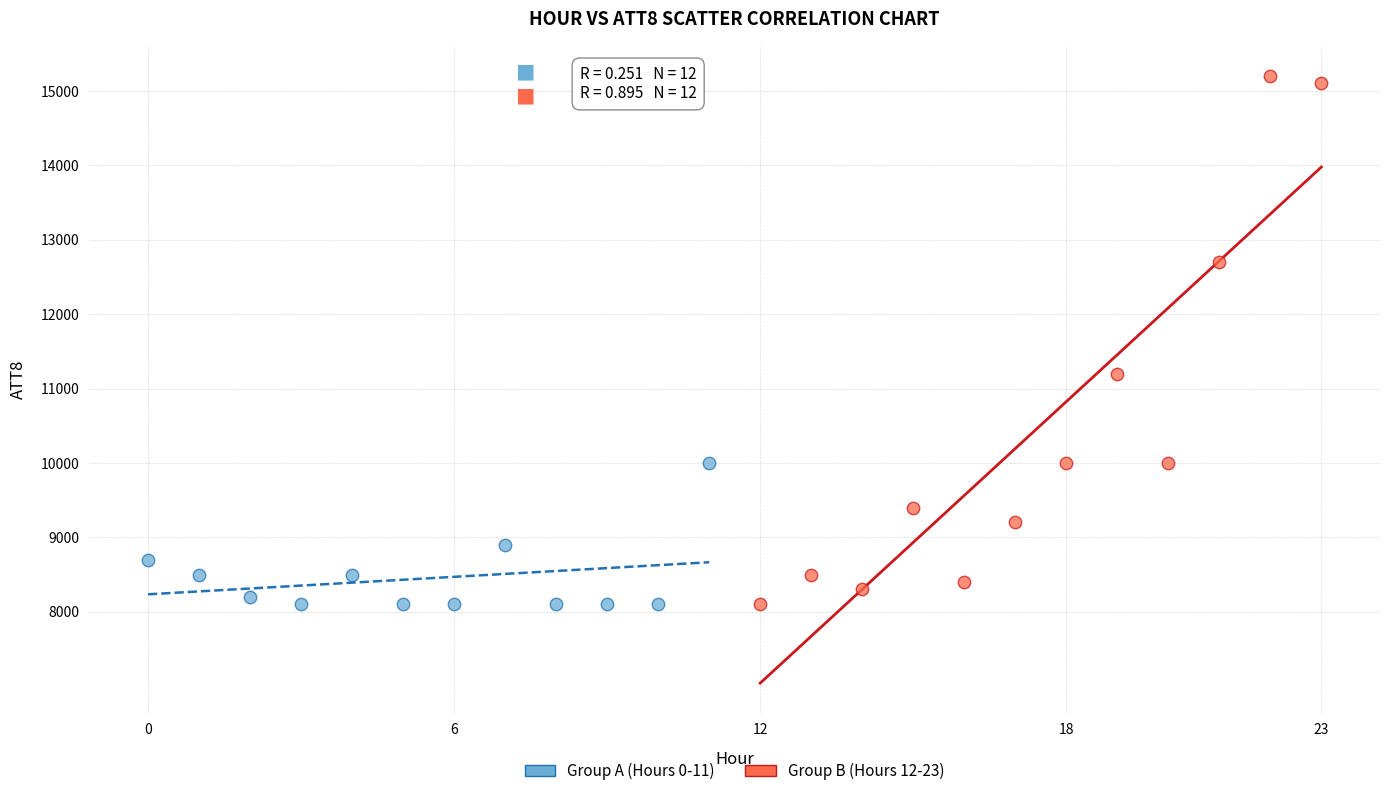

Which series has the largest Y range (max minus min)?

Group B (Hours 12-23)